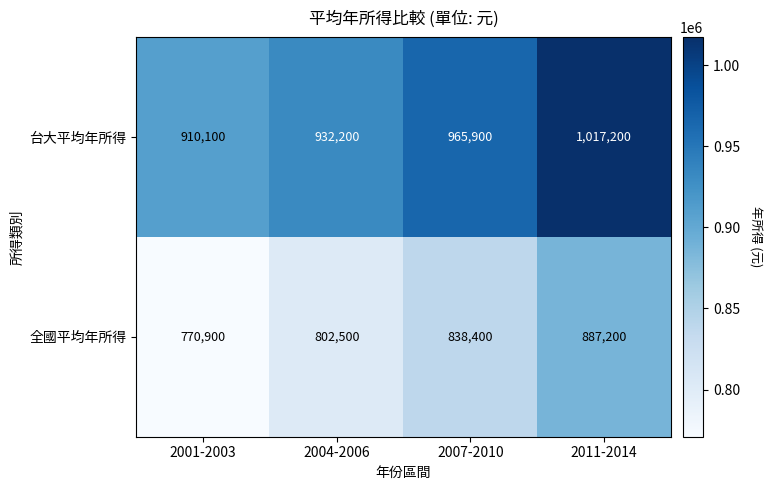

Is the value of 全國平均年所得 at 2001-2003 greater than the value of 台大平均年所得 at 2007-2010?

No